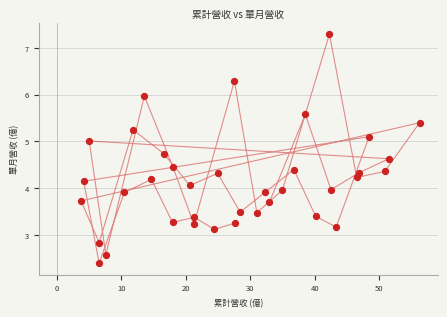

What is the range of X values (max minus min)?

52.5